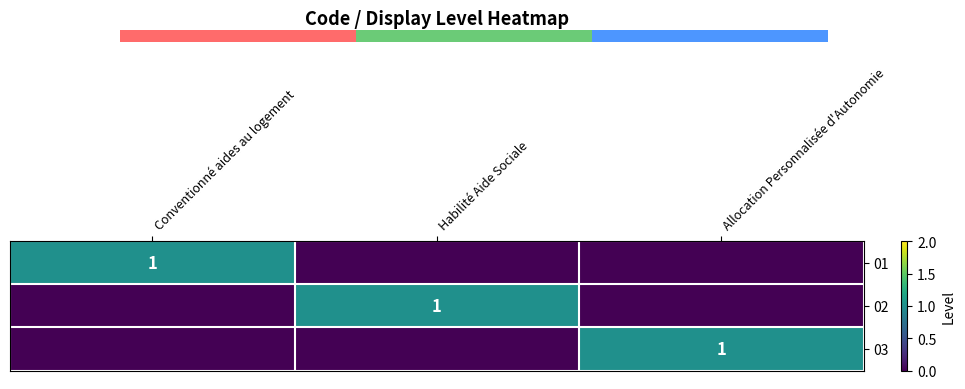

True or false: 03 has a value of 1 at Allocation Personnalisée d'Autonomie.

True